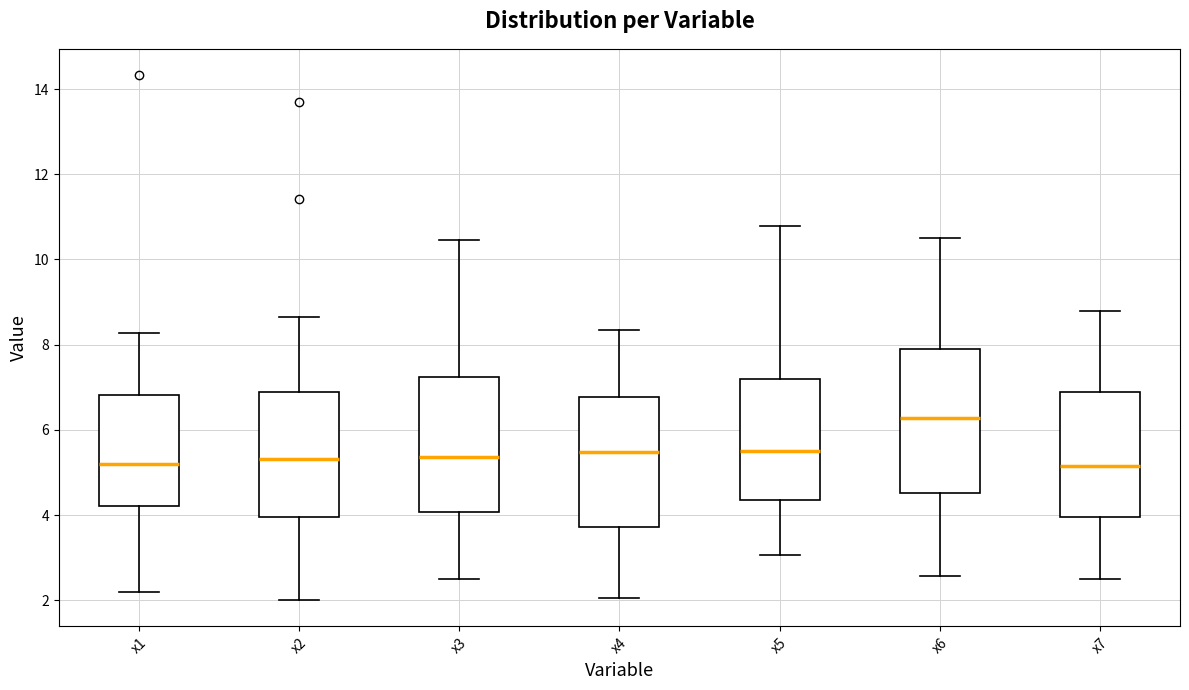

Where is the upper edge of the box for x3 on the y-axis? The values are not printed on the chart, so give them approximately, as read against the axis.

7.2